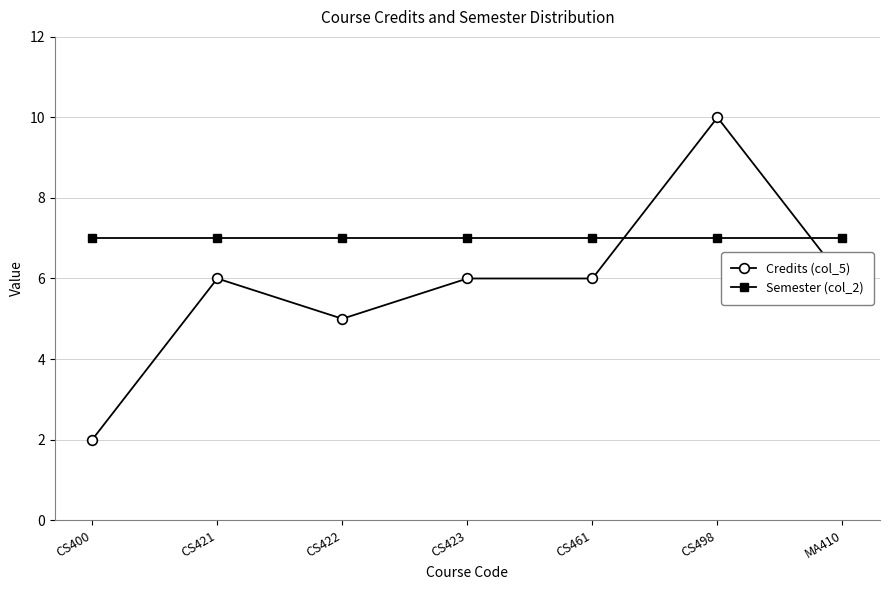

How many lines are shown in the chart?

2